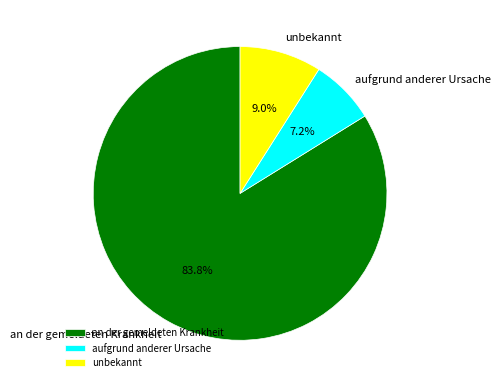

What is the largest slice in the pie chart?

an der gemeldeten Krankheit